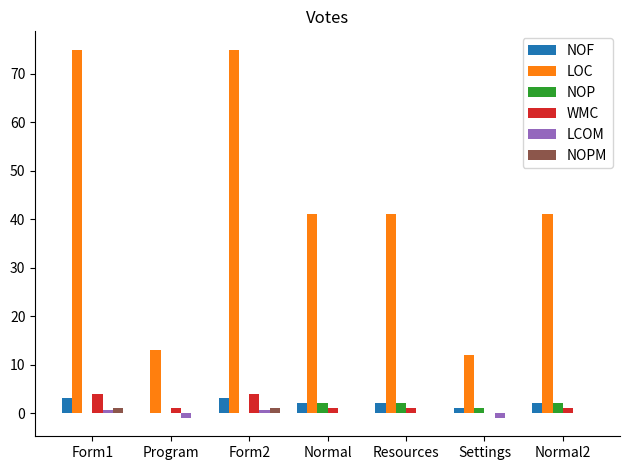

Which series has the largest total across all categories?

LOC